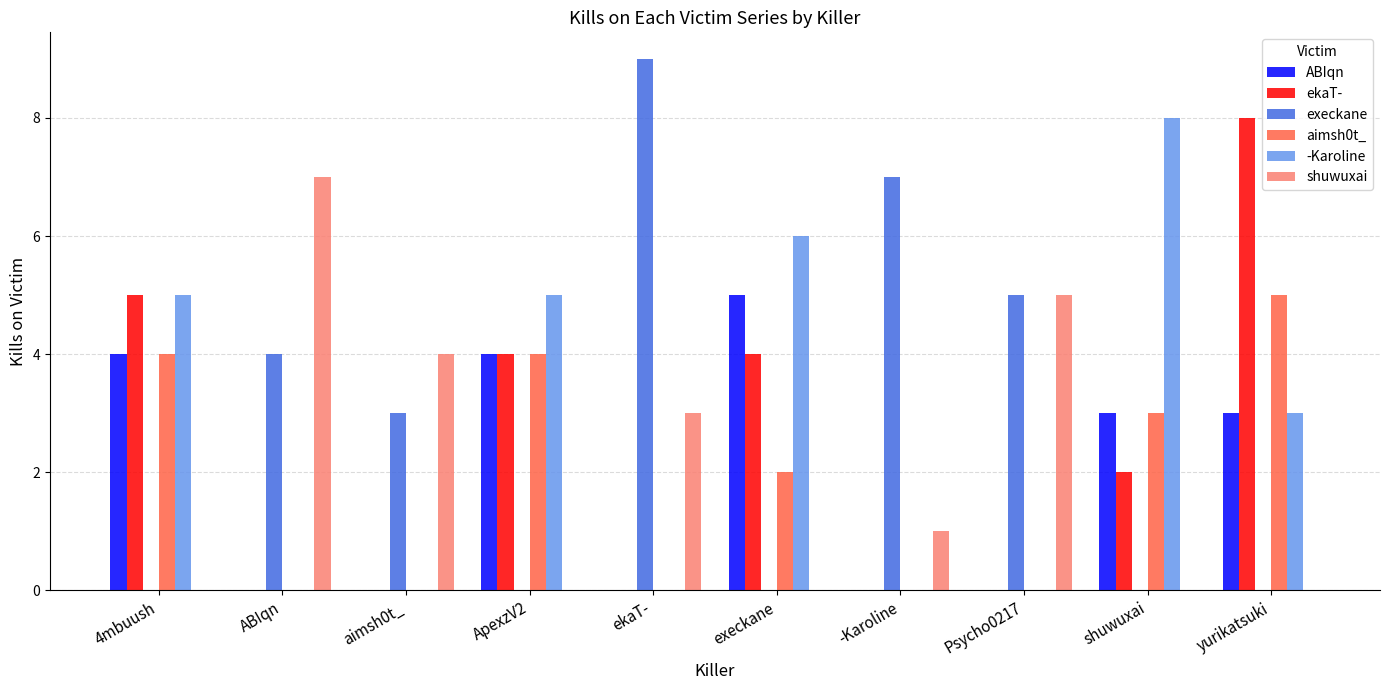

What is the sum of all execkane values?

28